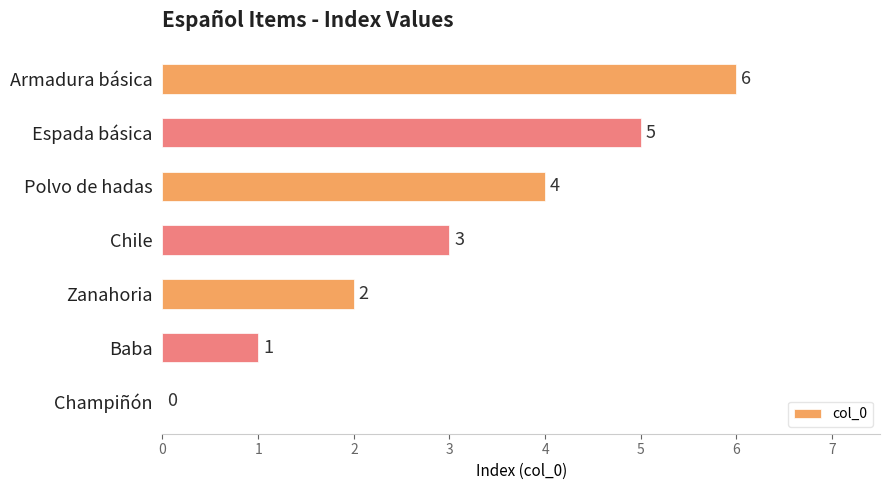

How many values are above zero?

6